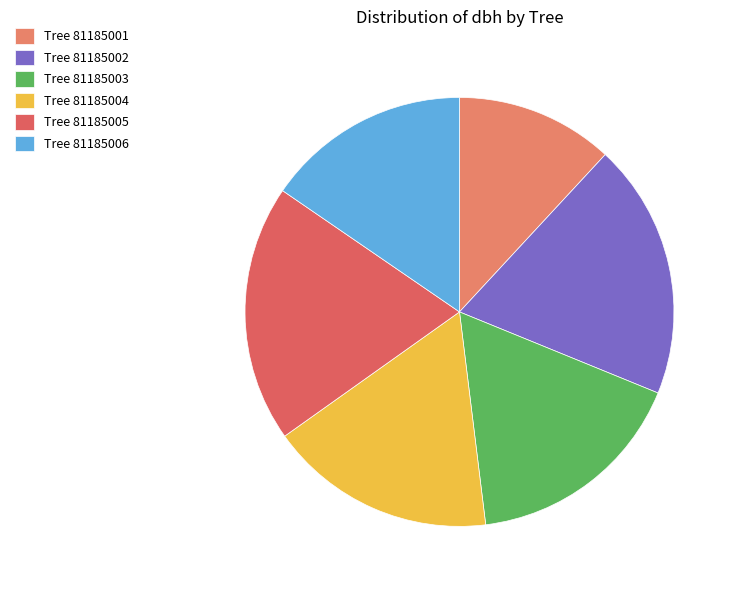

How many slices are in this pie chart?

6